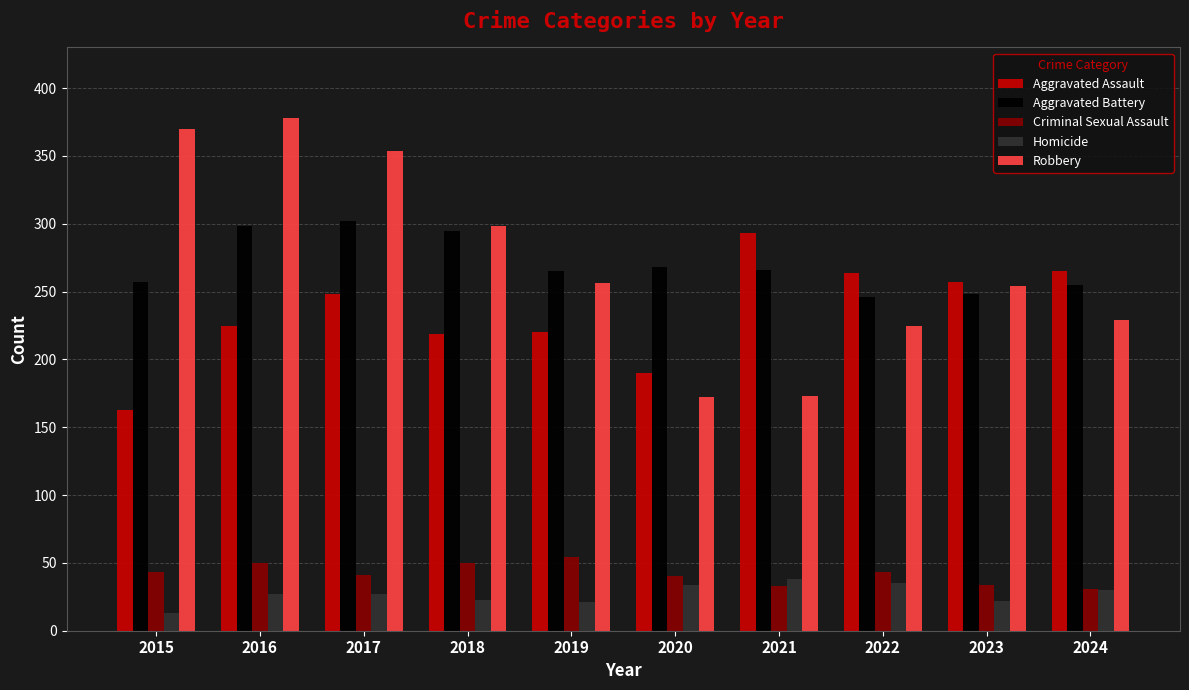

What is the value of the Robbery bar at the 7th from the left?

173